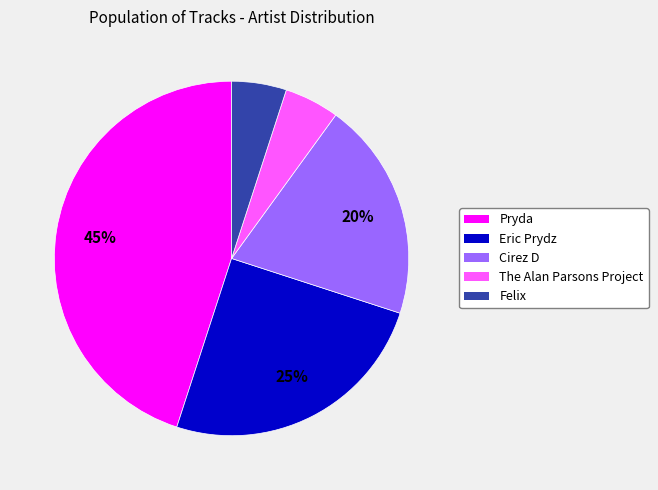

How many segments does this pie chart have?

5